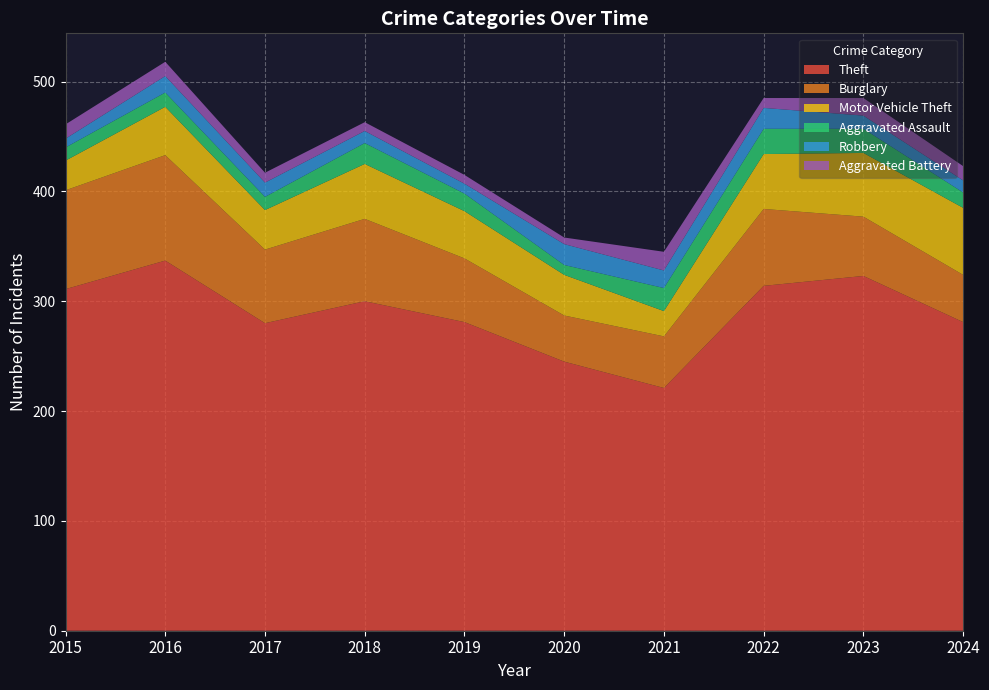

Reading right to left, transcribe all the data shown in this chart.

Theft: 281	323	314	221	245	281	300	280	337	311
Burglary: 43	54	70	47	42	58	75	67	96	90
Motor Vehicle Theft: 61	58	50	23	37	43	50	36	44	27
Aggravated Assault: 14	22	23	21	9	16	19	12	13	12
Robbery: 11	12	19	16	19	9	11	13	15	8
Aggravated Battery: 13	16	9	17	6	8	8	9	13	13